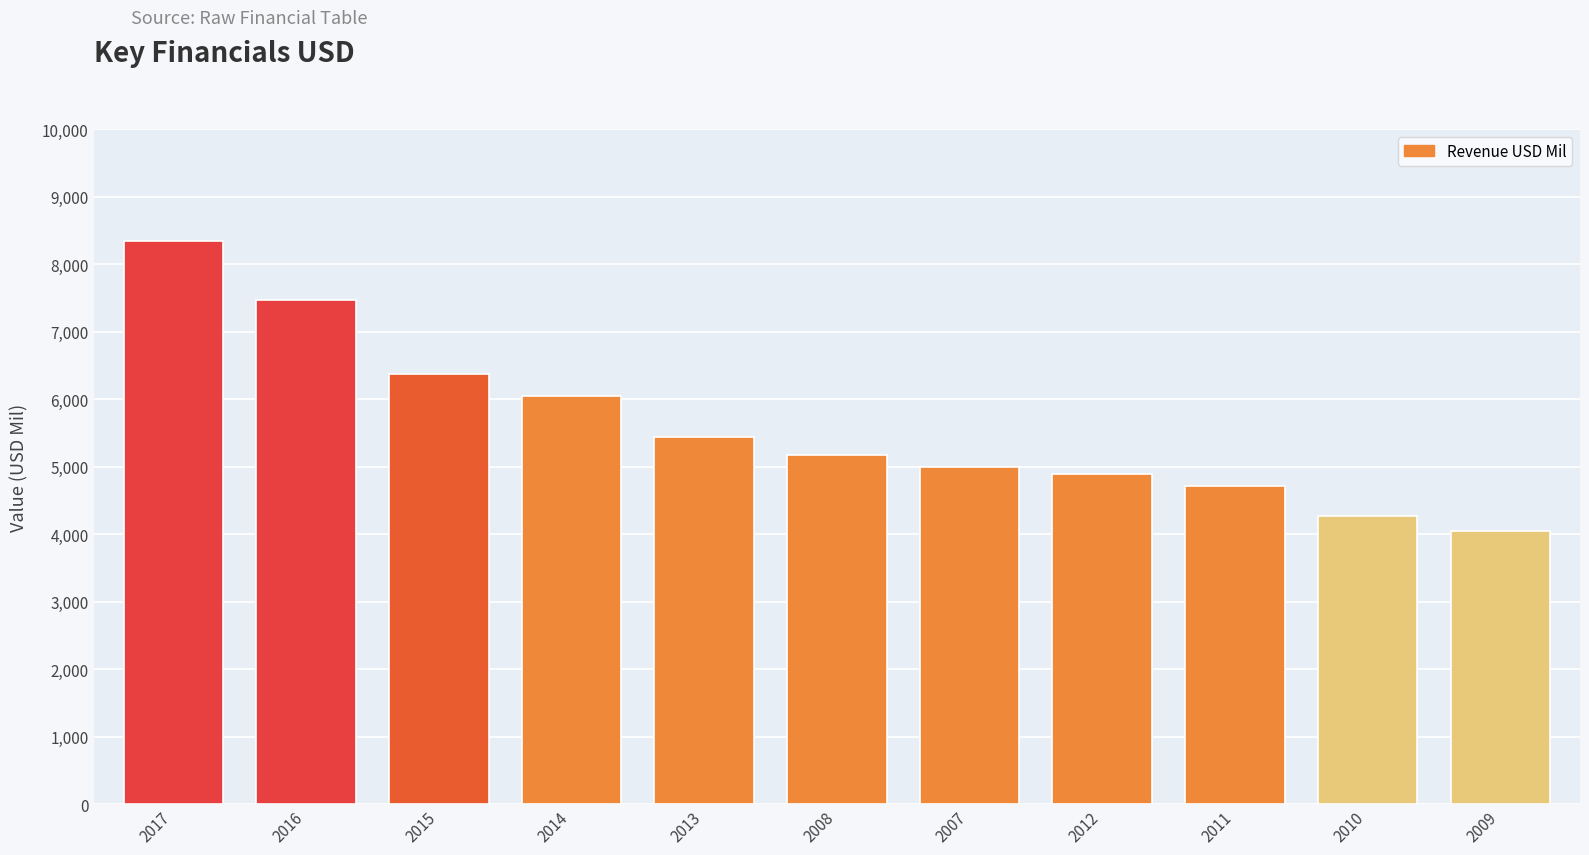

What is the approximate value at 2008?

5167